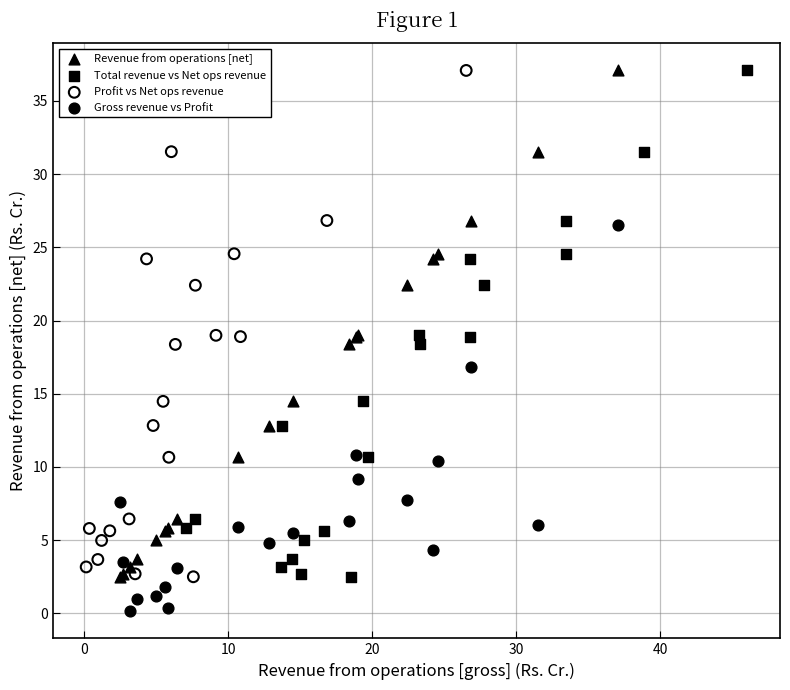

Which series contains the lowest Y value?

Gross revenue vs Profit